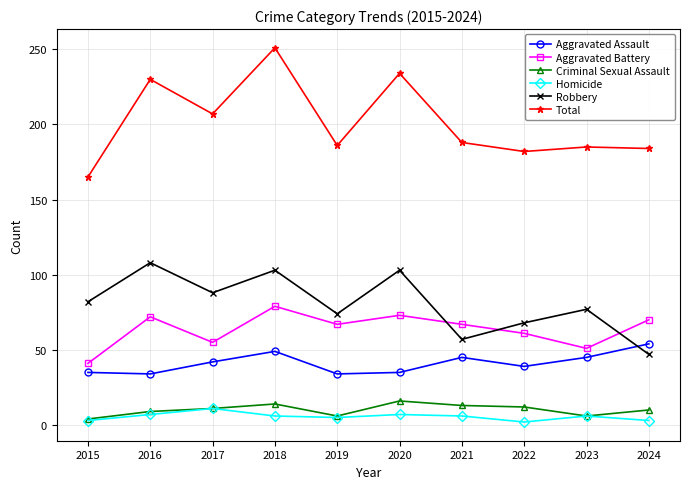

Rank the series by their maximum value, from lowest to highest.

Homicide, Criminal Sexual Assault, Aggravated Assault, Aggravated Battery, Robbery, Total